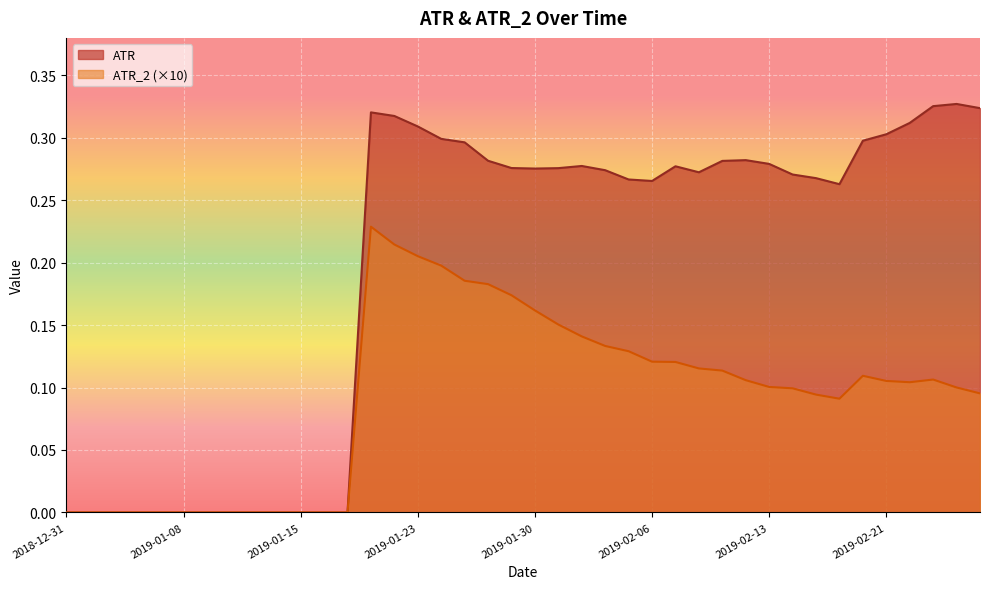

Rank the categories by ATR value from lowest to highest.

2018-12-31, 2019-01-02, 2019-01-03, 2019-01-04, 2019-01-07, 2019-01-08, 2019-01-09, 2019-01-10, 2019-01-11, 2019-01-14, 2019-01-15, 2019-01-16, 2019-01-17, 2019-02-19, 2019-02-06, 2019-02-05, 2019-02-15, 2019-02-14, 2019-02-08, 2019-02-04, 2019-01-30, 2019-01-31, 2019-01-29, 2019-02-07, 2019-02-01, 2019-02-13, 2019-02-11, 2019-01-28, 2019-02-12, 2019-01-25, 2019-02-20, 2019-01-24, 2019-02-21, 2019-01-23, 2019-02-22, 2019-01-22, 2019-01-18, 2019-02-27, 2019-02-25, 2019-02-26